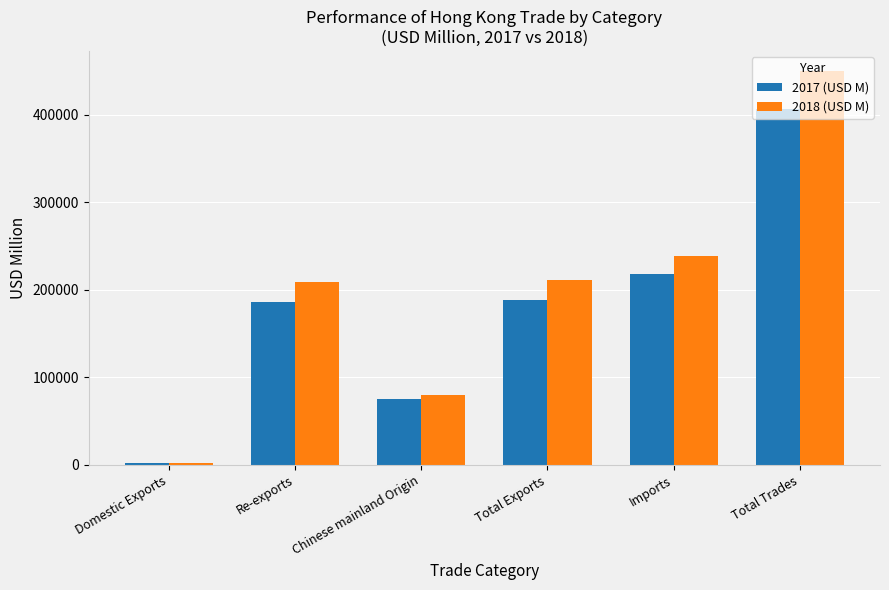

What is the sum of all 2018 (USD M) values?

1192183.4